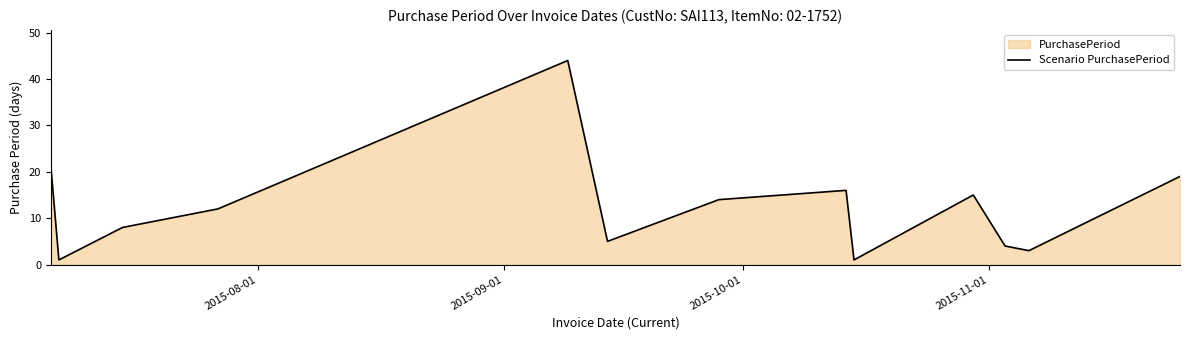

What is the difference between the maximum and minimum values?

43